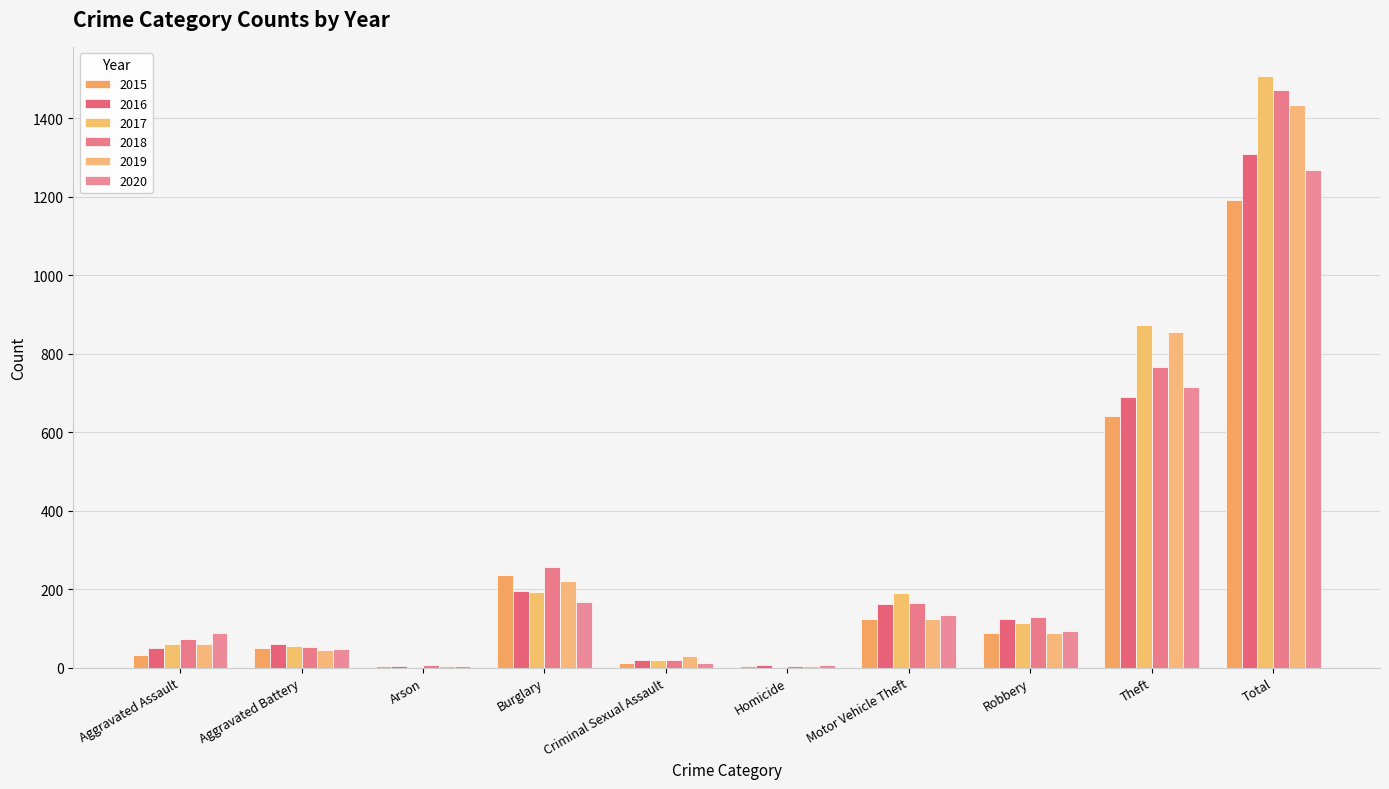

Are the bars horizontal?

No